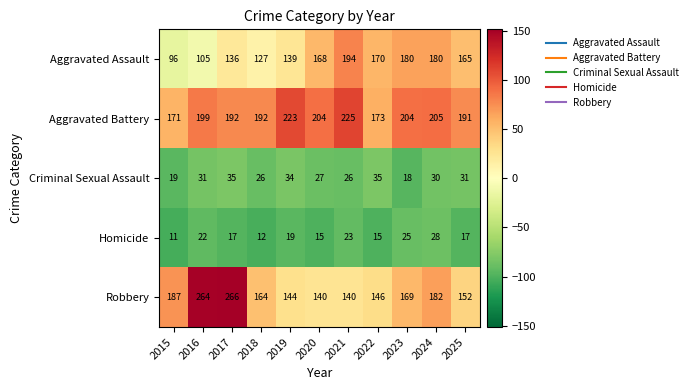

What is the difference between the maximum and second lowest values in the Aggravated Battery series?

52